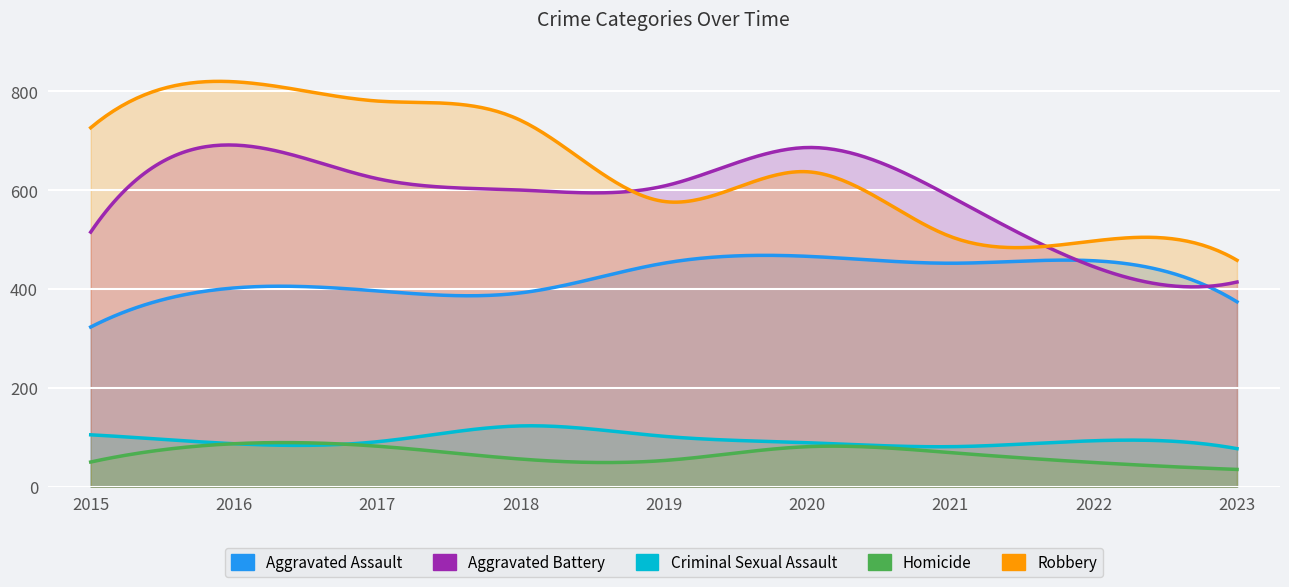

Between 2020 and 2022, which is larger?

2020